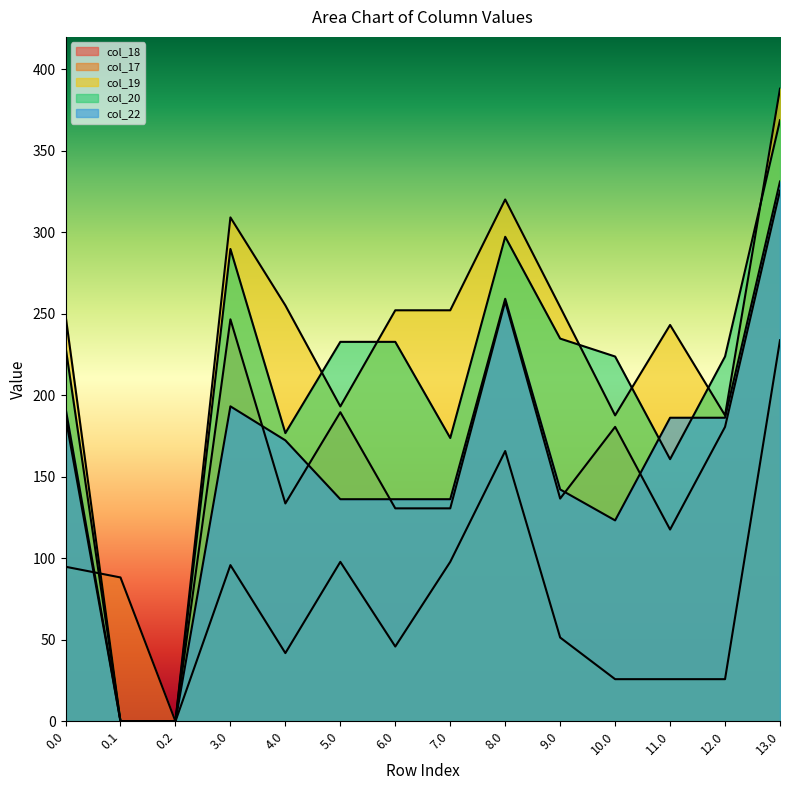

What is the average value of the col_17 series?

77.9